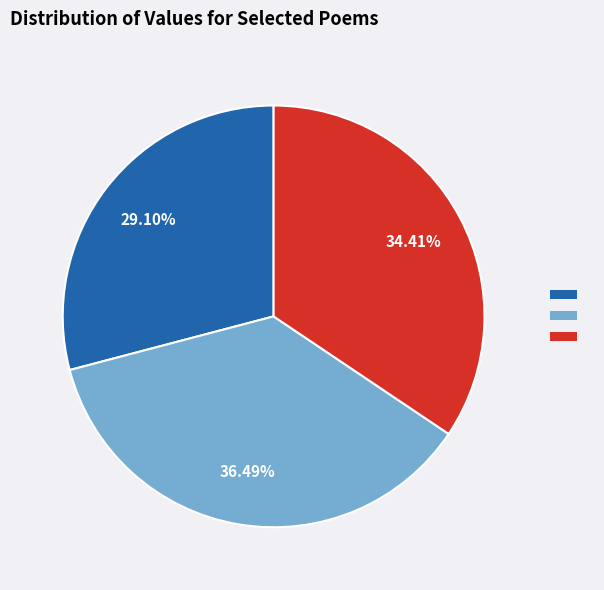

Is there a majority slice in this chart?

No